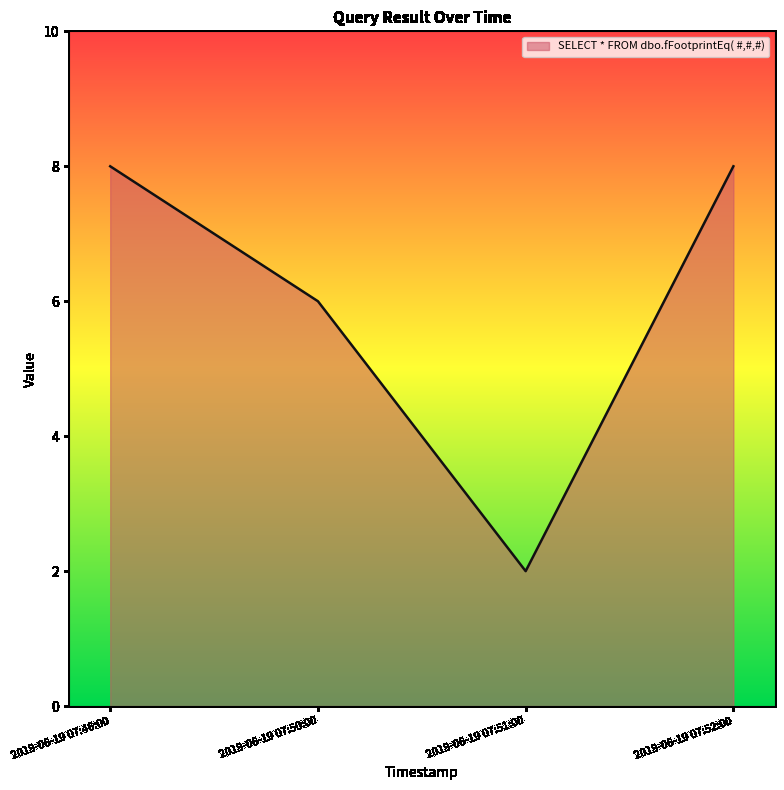

What is the ratio of the value at 2019-06-19 07:52:00 to the value at 2019-06-19 07:50:00?

1.3